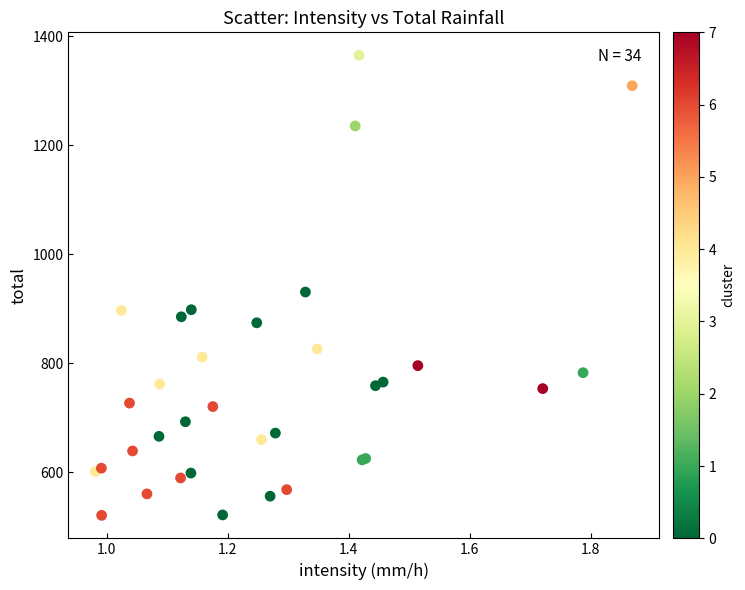

What Y value in the scatter plot is closest to 943?

930.8